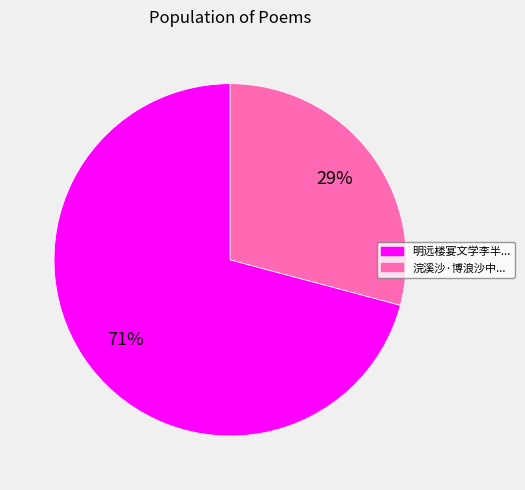

How many segments does this pie chart have?

2